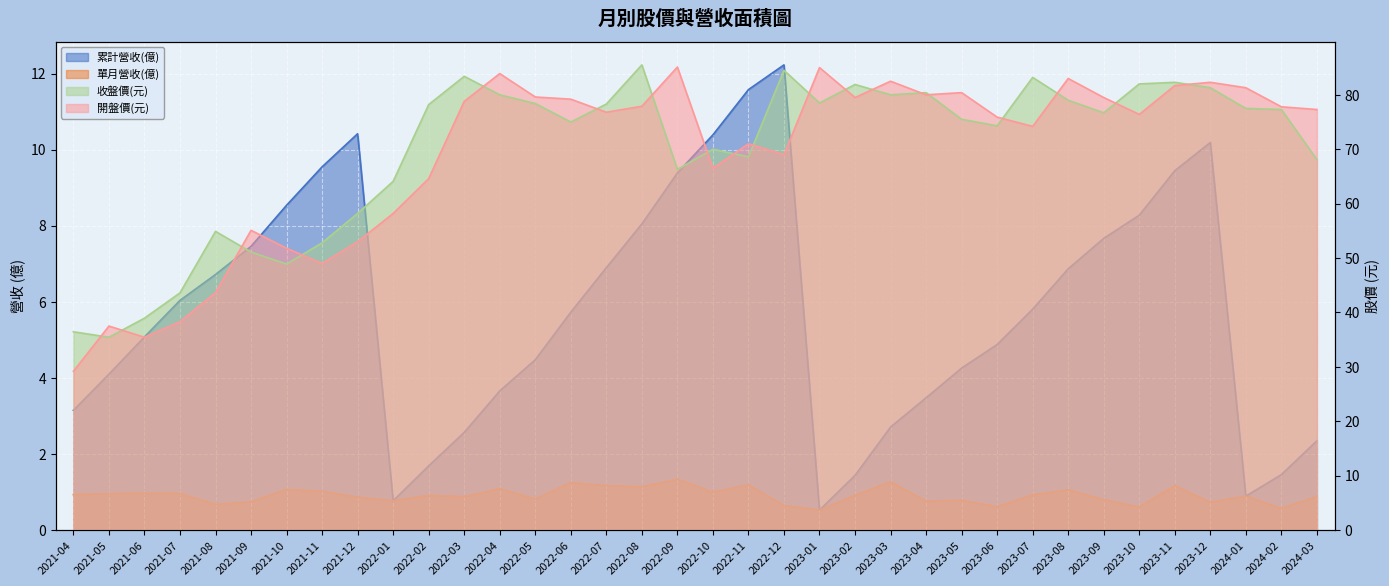

The 開盤價(元) series shows 102.3 at 2022-07. True or false?

False